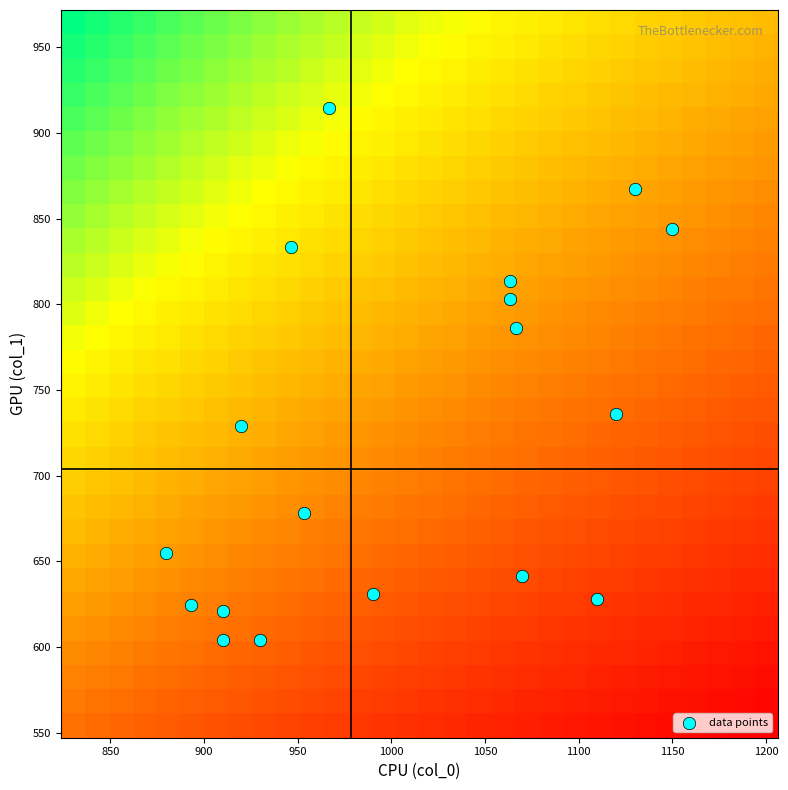

Reading right to left, what are all the values shown in this chart?

col_0: 930.0	880.0	910.0	893.3	1130.0	1063.3	1120.0	1150.0	1063.3	1066.7	1110.0	1070.0	990.0	966.7	946.7	920.0	953.3	910.0
col_1: 604.1	654.8	604.1	624.4	867.4	803.2	735.8	843.8	813.4	786.4	627.8	641.2	631.1	914.6	833.6	729.0	678.4	621.0
col_2: 2.0	2.0	2.0	2.0	2.0	2.0	2.0	2.0	2.0	2.0	2.0	2.0	2.0	2.0	2.0	2.0	2.0	2.0